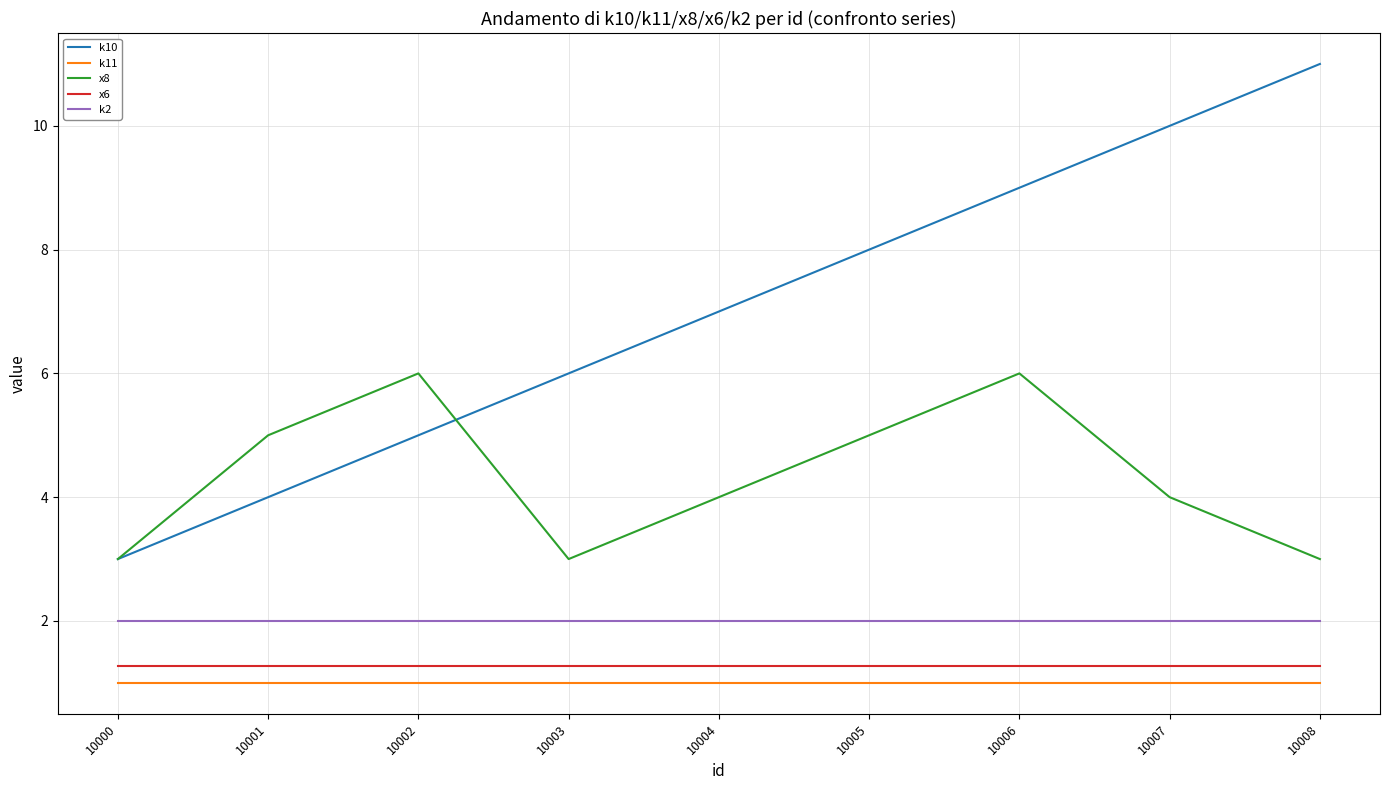

Is this an area chart (filled region under the line)?

No